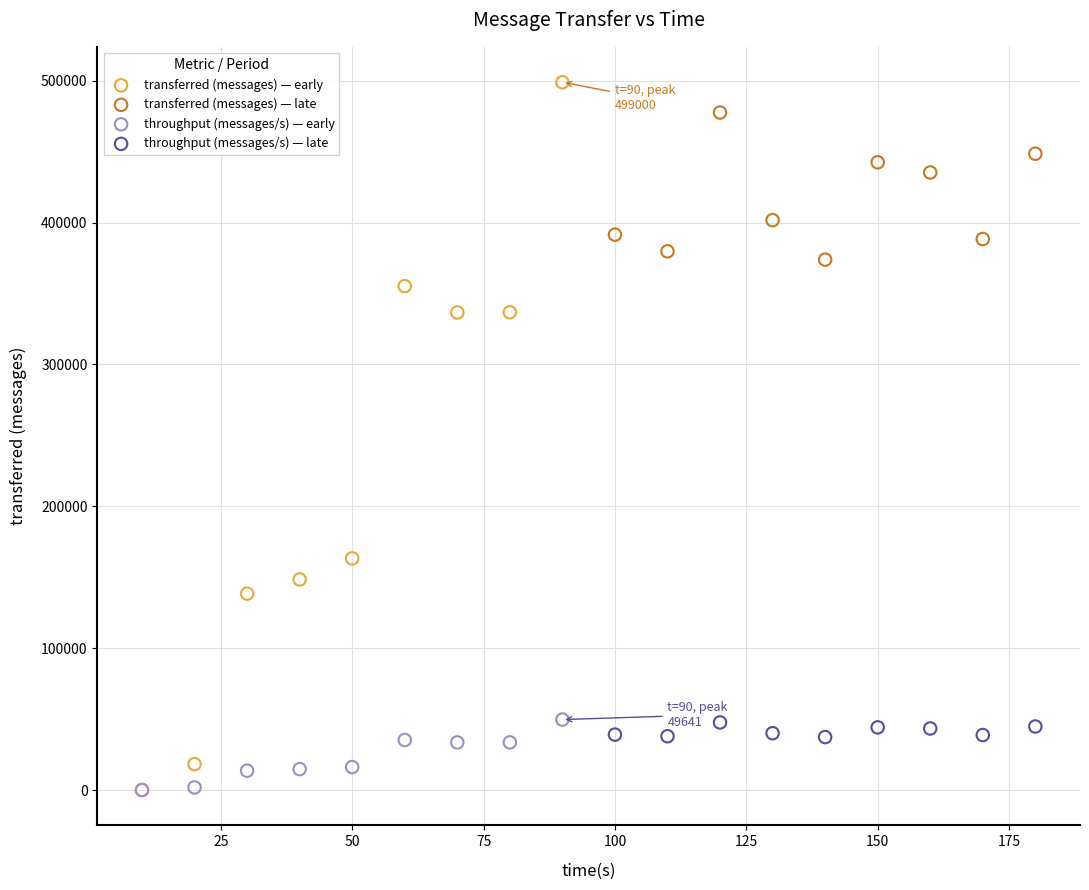

Which series has the widest spread of Y values?

transferred (messages) — early